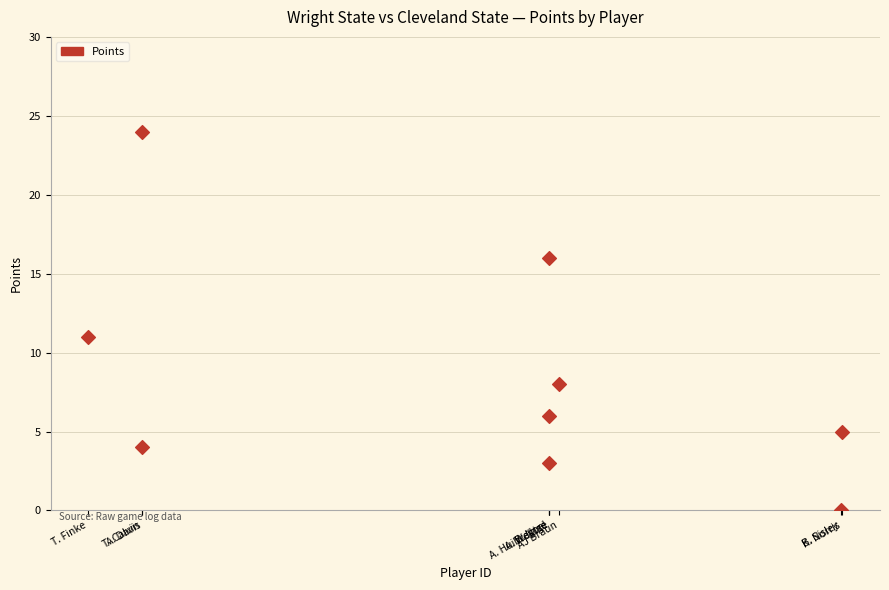

What Y value in the scatter plot is closest to 12?

11